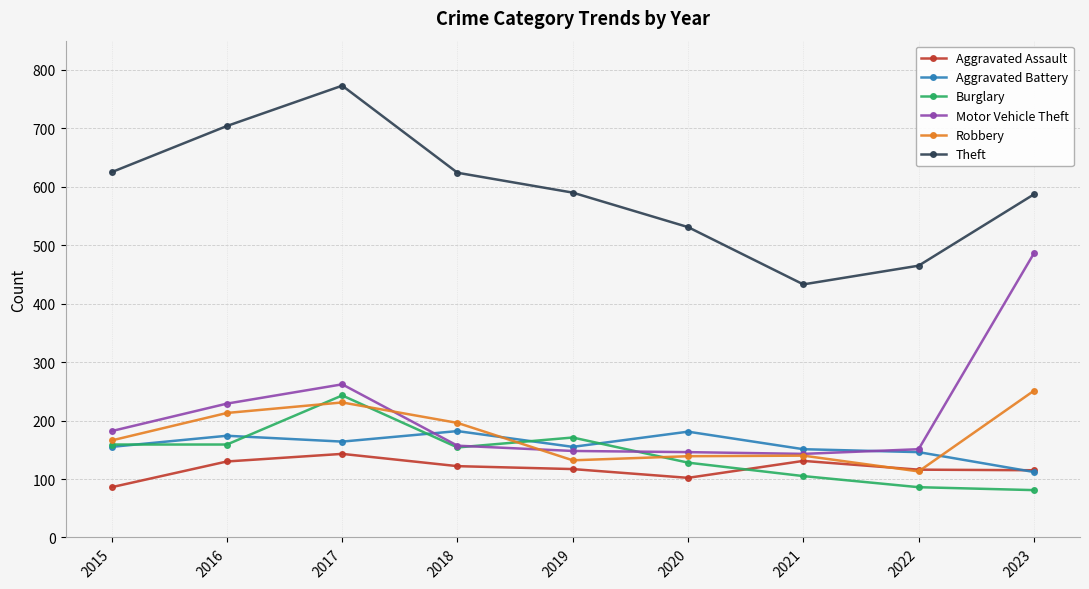

Does the chart have visible grid lines?

Yes